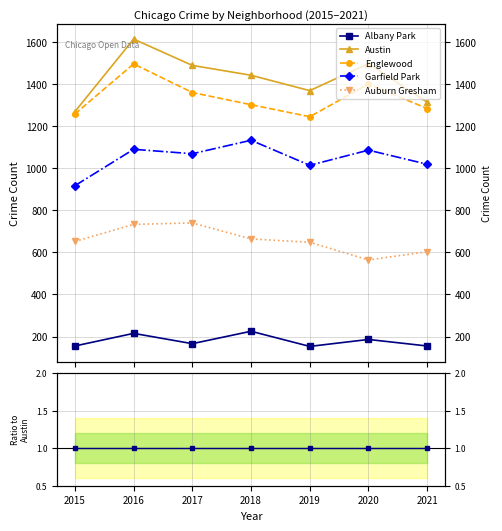

How many lines are shown in the chart?

5